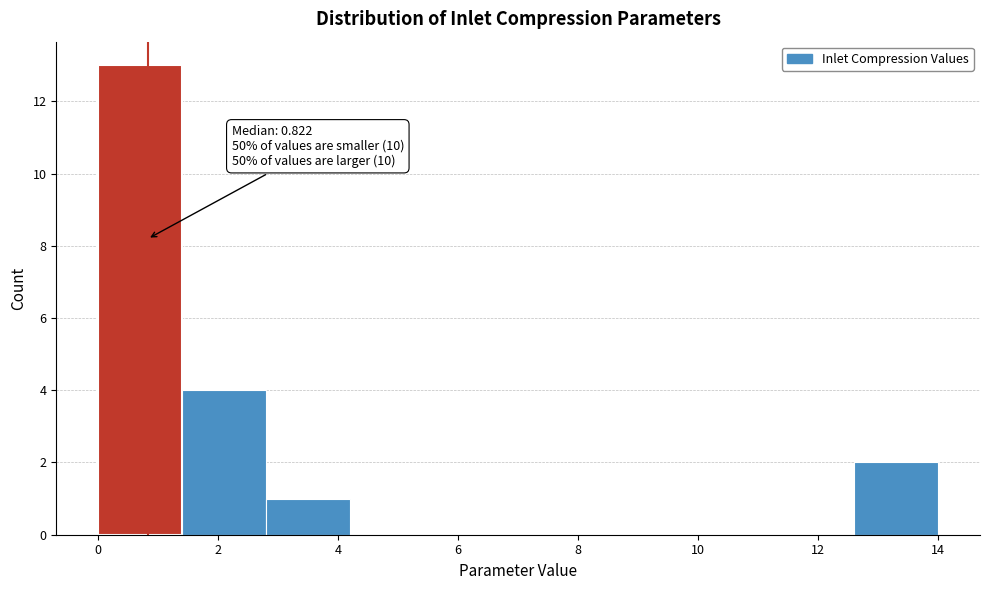

Over which range of the x-axis is the bar tallest?

0.0 to 1.4